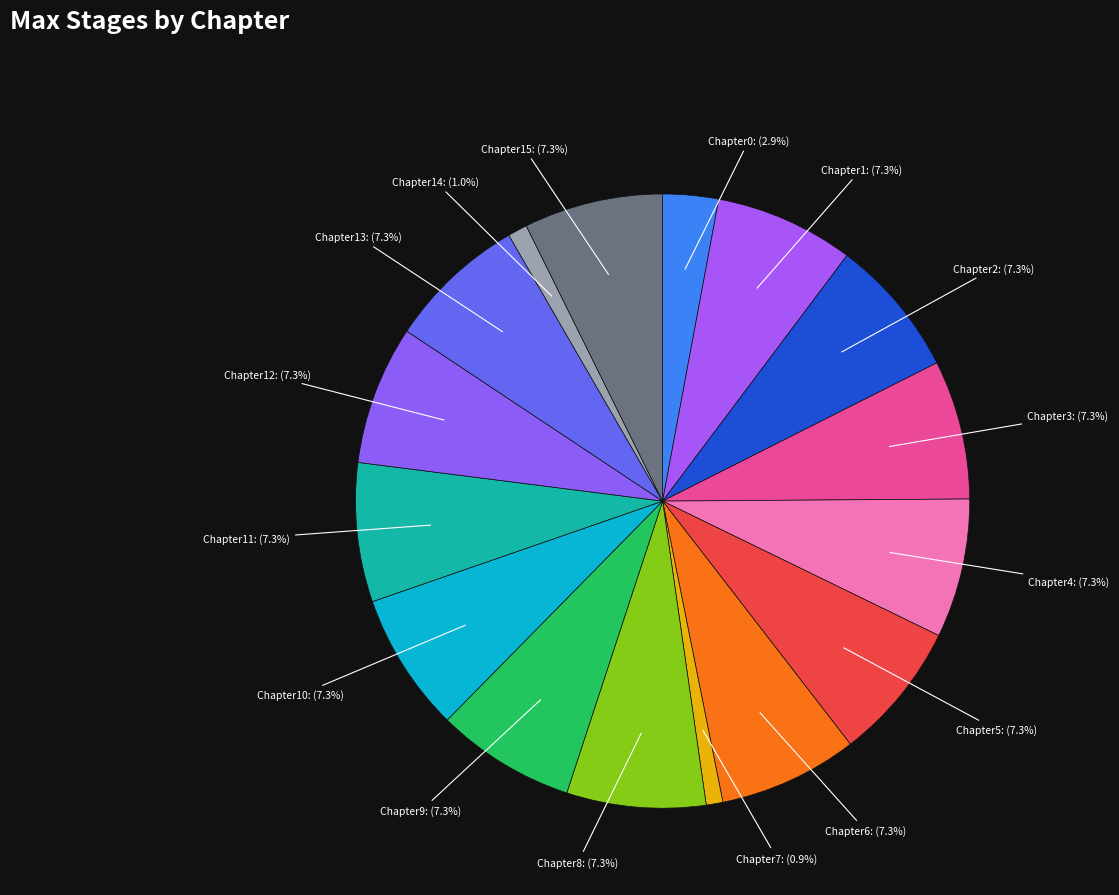

Which slice is the smallest?

7